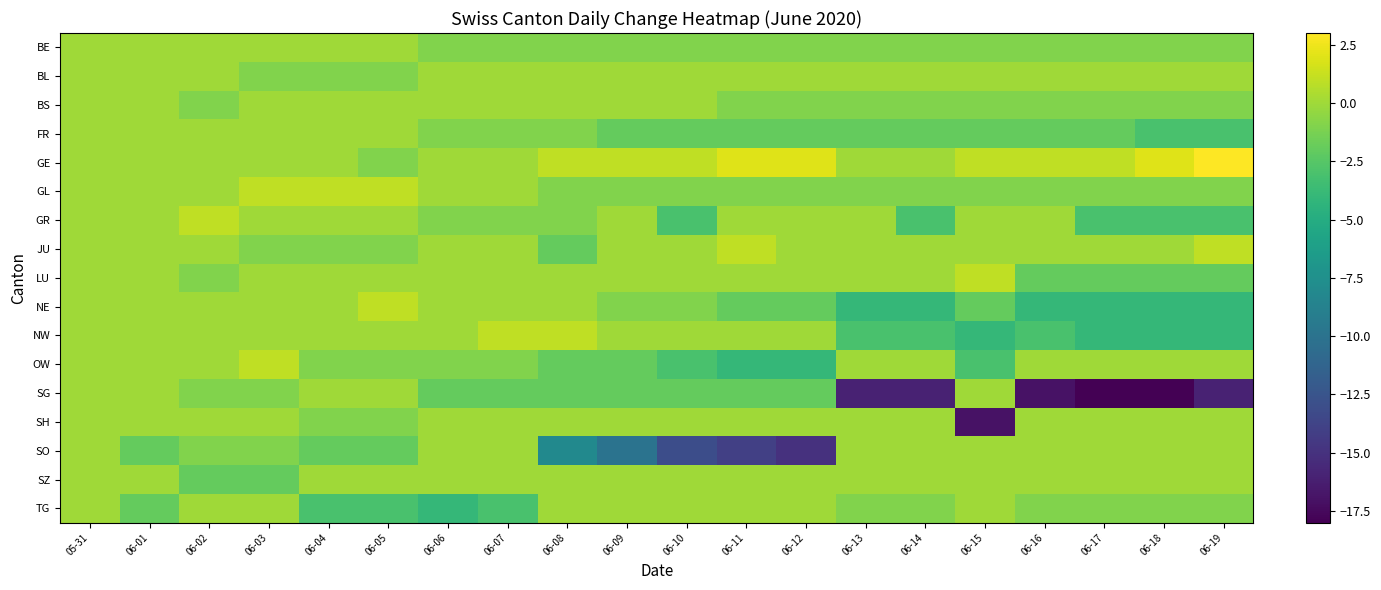

At 06-04, list the series in order from smallest to largest.

TG, SO, BL, JU, OW, SH, BE, BS, FR, GE, GR, LU, NE, NW, SG, SZ, GL